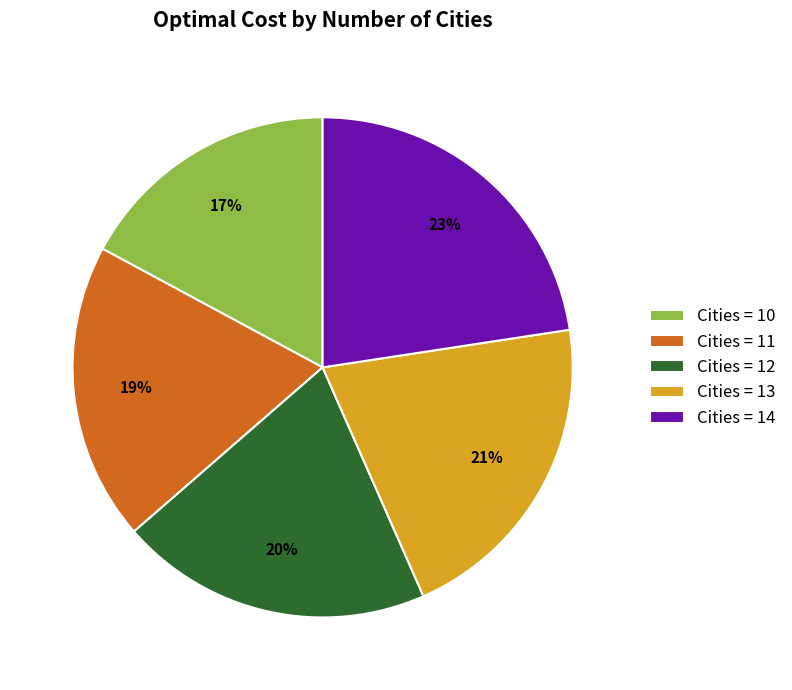

What percentage is the Cities = 11 slice, to the nearest percent?

19%